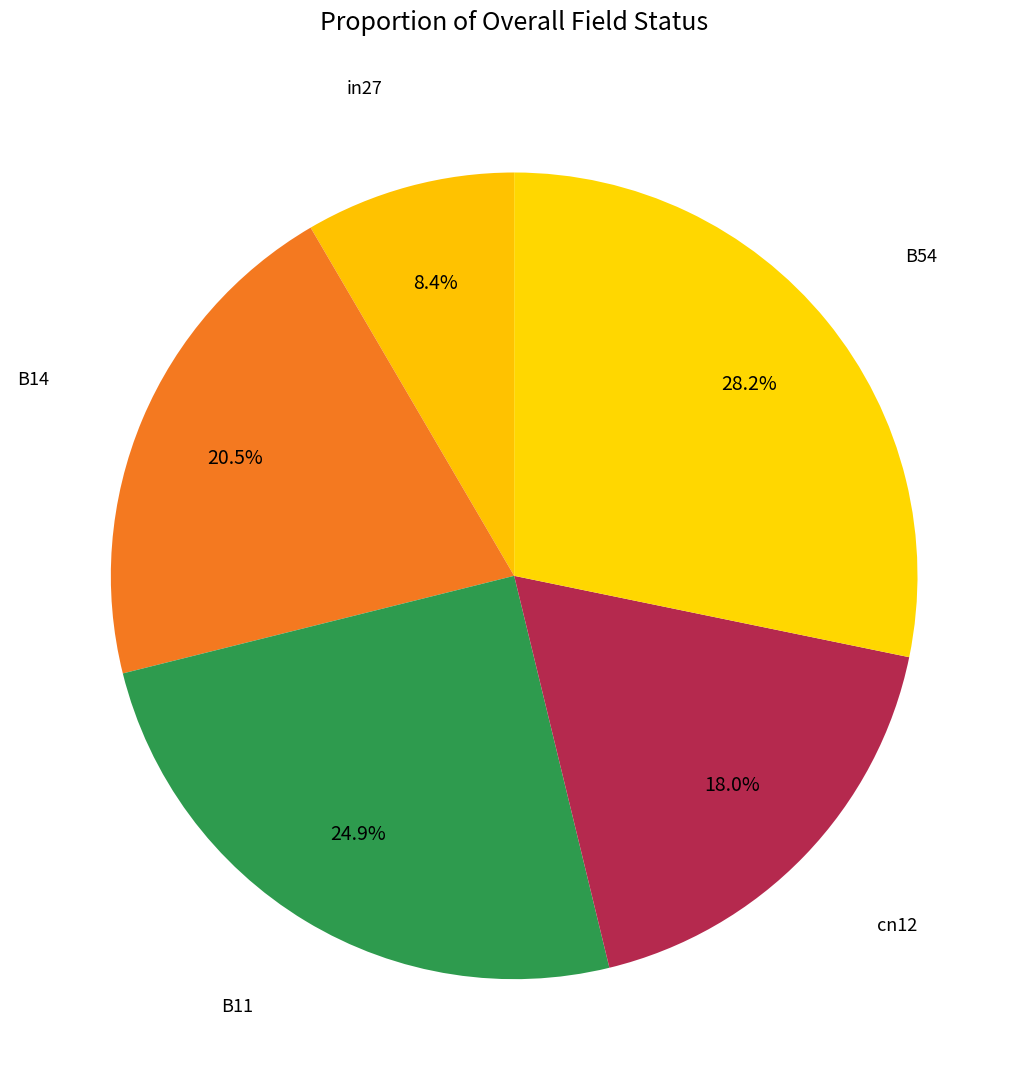

To the nearest percent, what is the average slice percentage?

20%